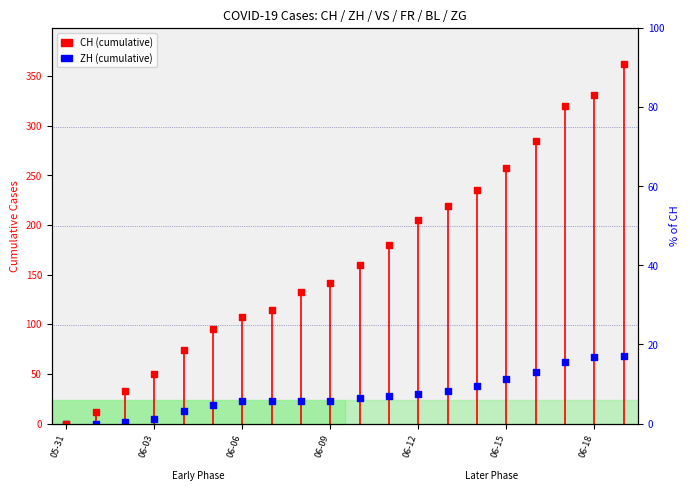

Which series contains the highest Y value?

CH